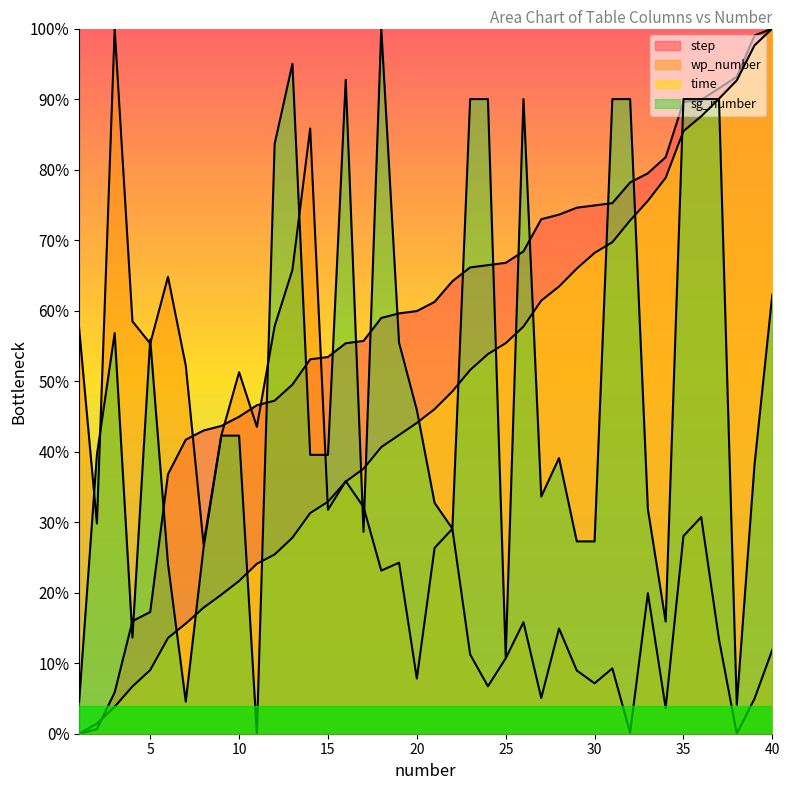

What value does the time series have at 18?

0.4